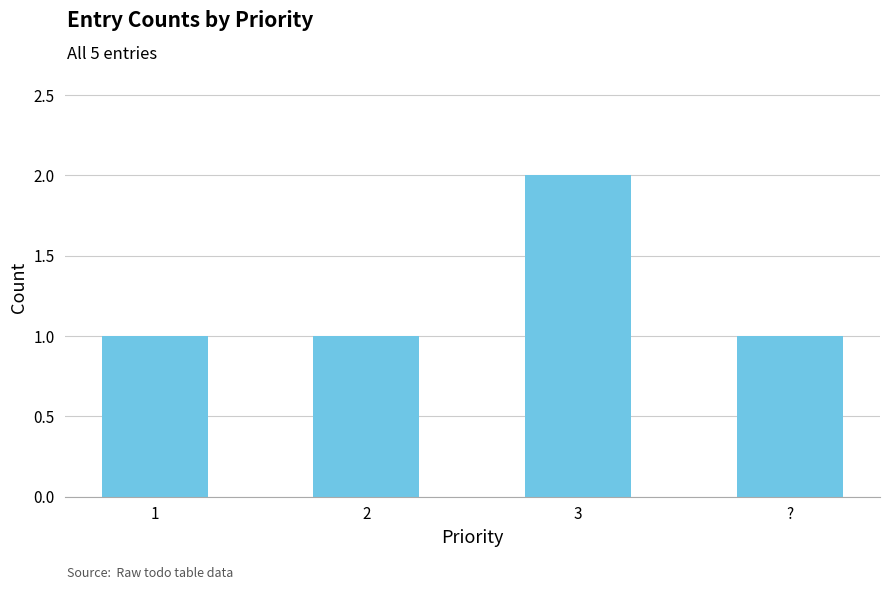

Reading right to left, what are all the values shown in this chart?

?=1	3=2	2=1	1=1